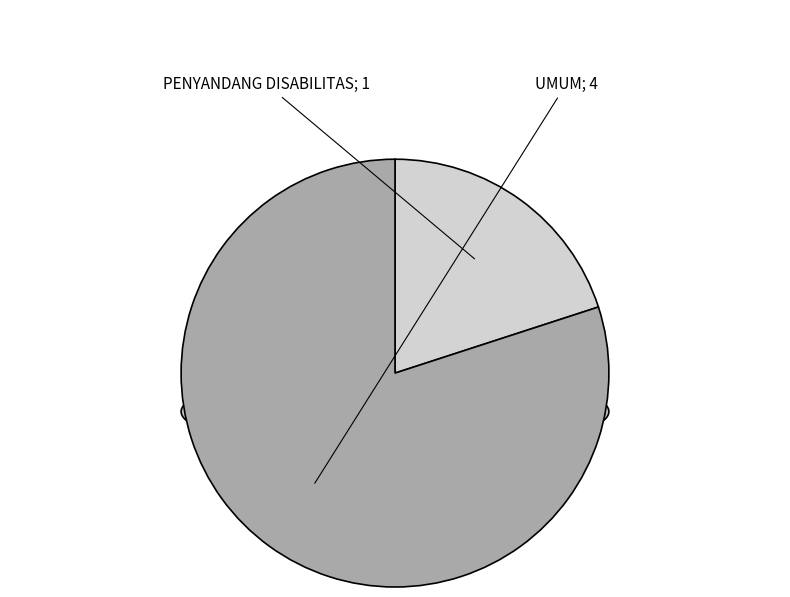

Does PENYANDANG DISABILITAS account for over 50% of the chart?

No